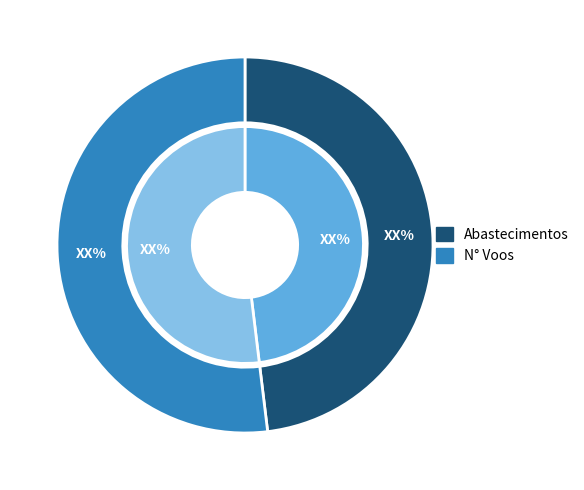

Rank the series at 12 from highest to lowest value.

N° Voos, Abastecimentos